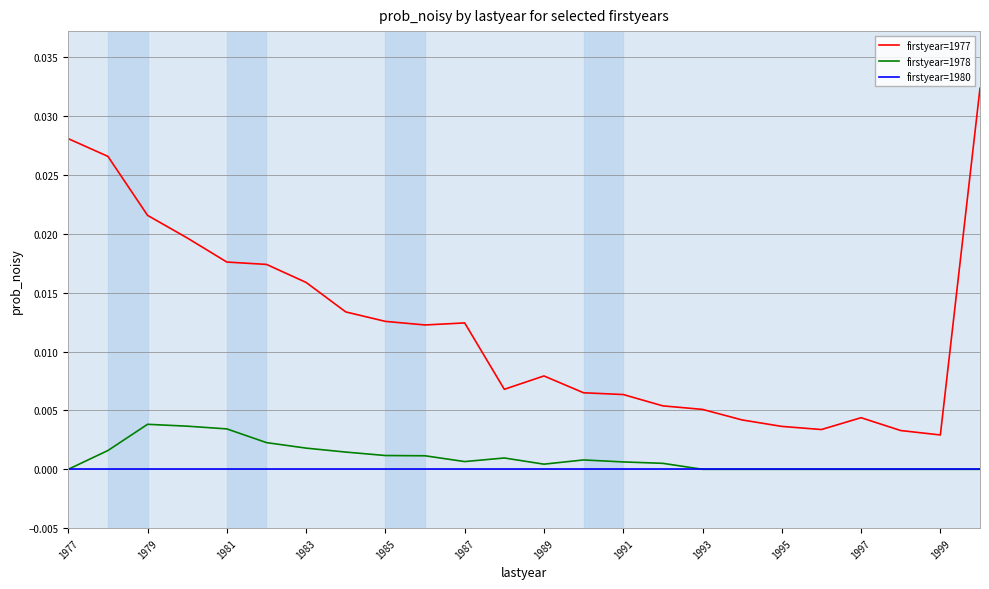

Which series has the widest spread of values?

firstyear=1977